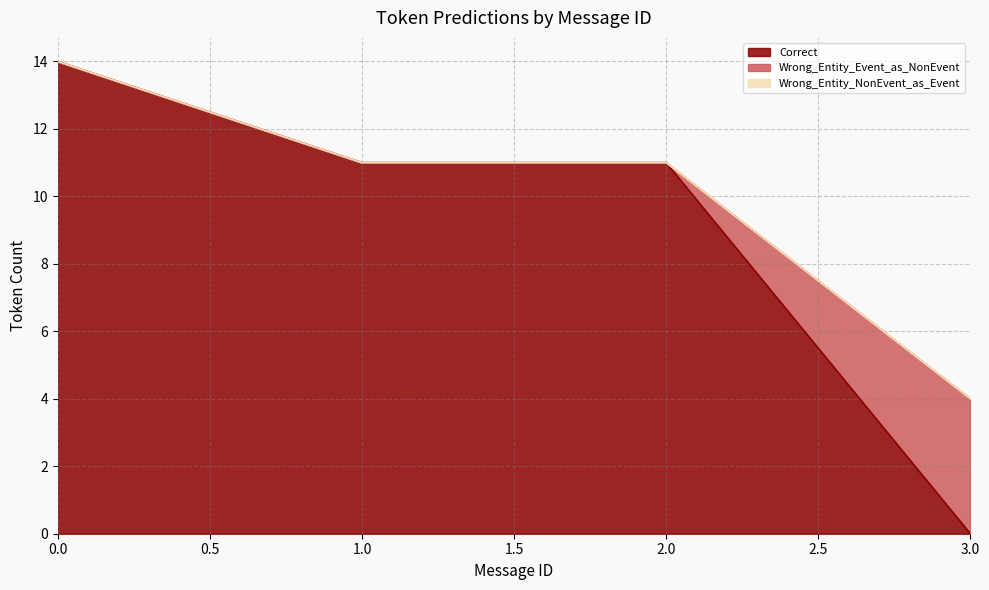

How many positive values does the Correct series have?

3